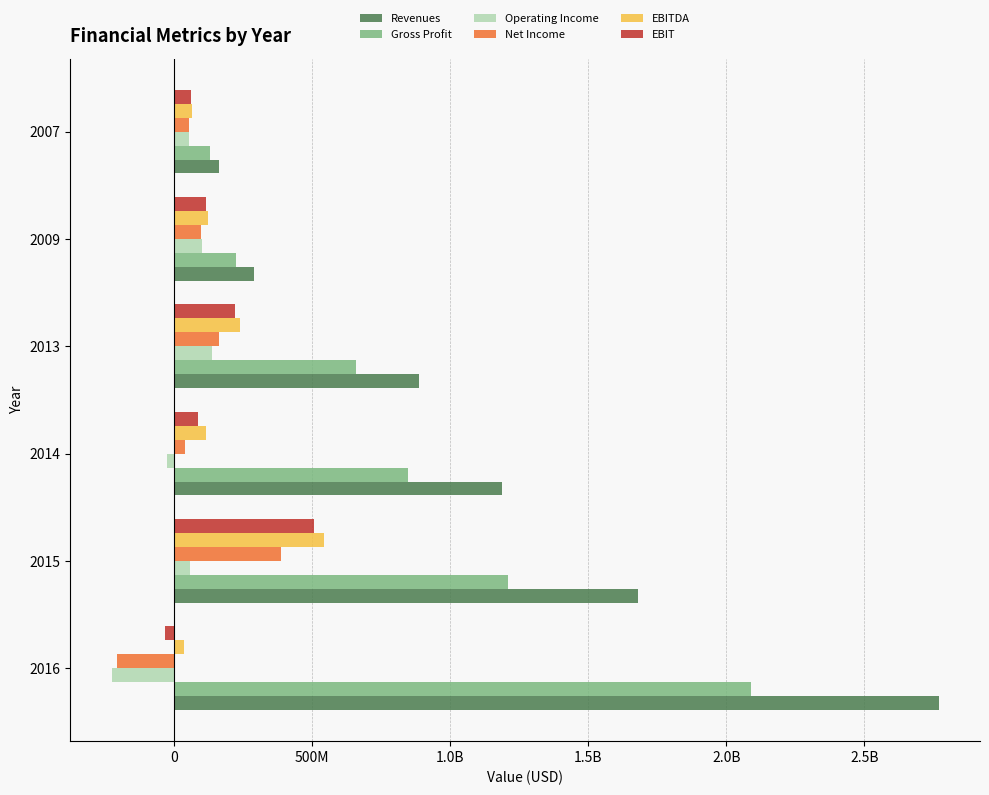

What is the sum of all EBIT values?

960797373.0